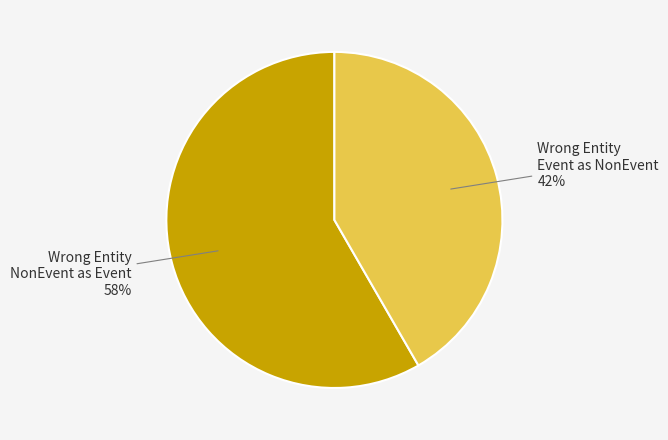

To the nearest percent, what is the average slice percentage?

50%